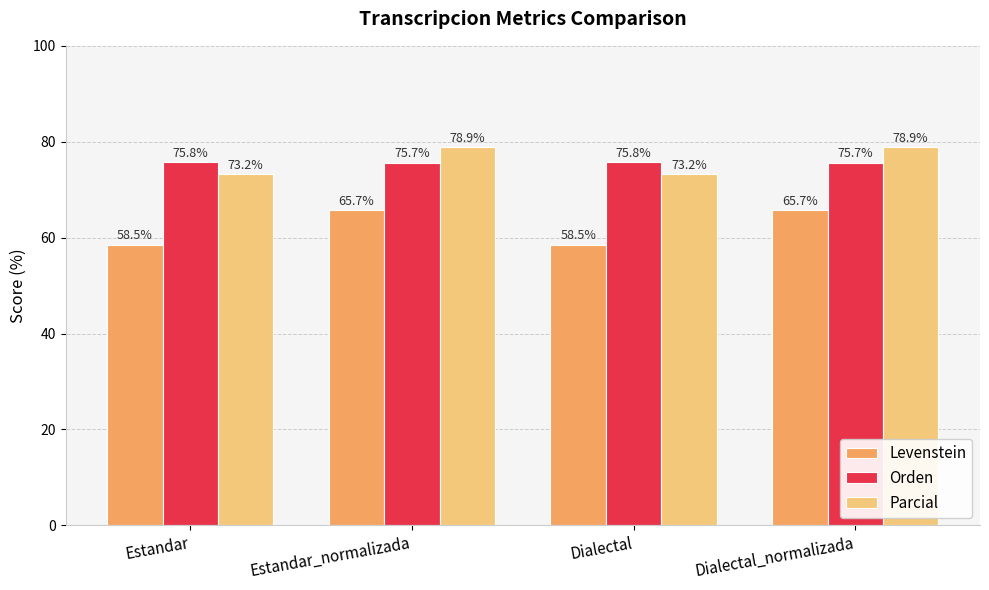

Reading left to right, extract all data points from this chart.

Levenstein: Estandar=58.5	Estandar_normalizada=65.7	Dialectal=58.5	Dialectal_normalizada=65.7
Orden: Estandar=75.8	Estandar_normalizada=75.7	Dialectal=75.8	Dialectal_normalizada=75.7
Parcial: Estandar=73.2	Estandar_normalizada=78.9	Dialectal=73.2	Dialectal_normalizada=78.9